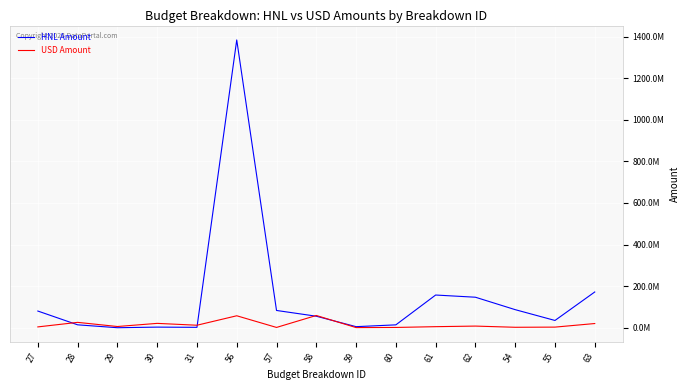

Does the chart display data point markers on the line(s)?

No